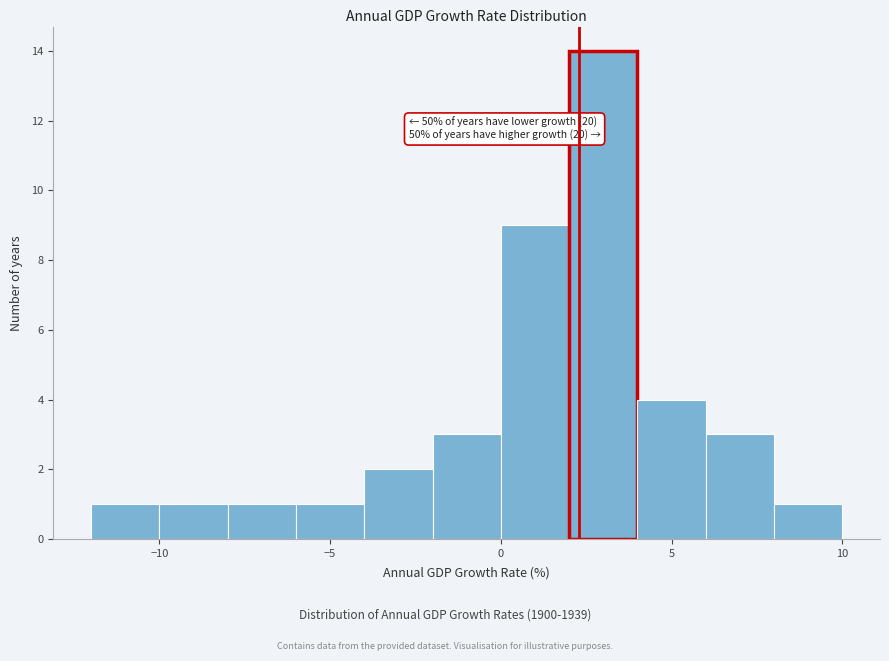

Which range on the x-axis has the tallest bar?

2 to 4